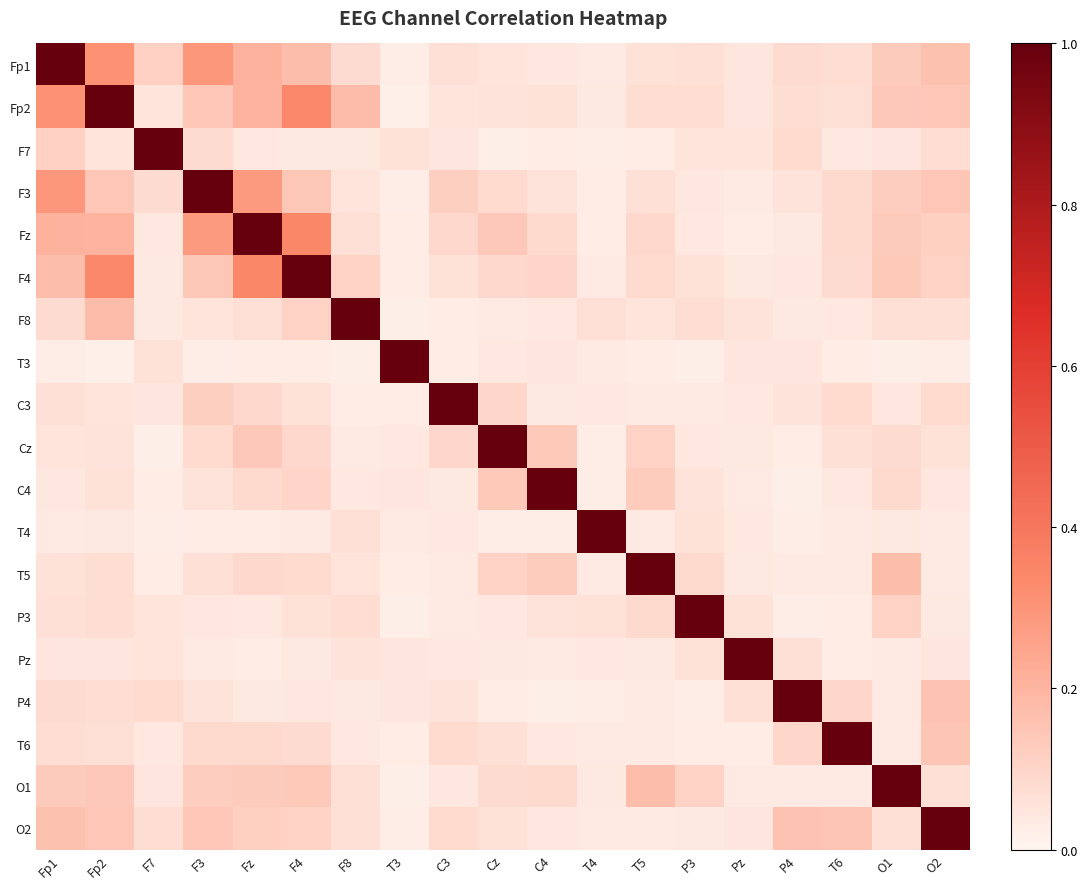

Which series has the largest total across all categories?

Fp2